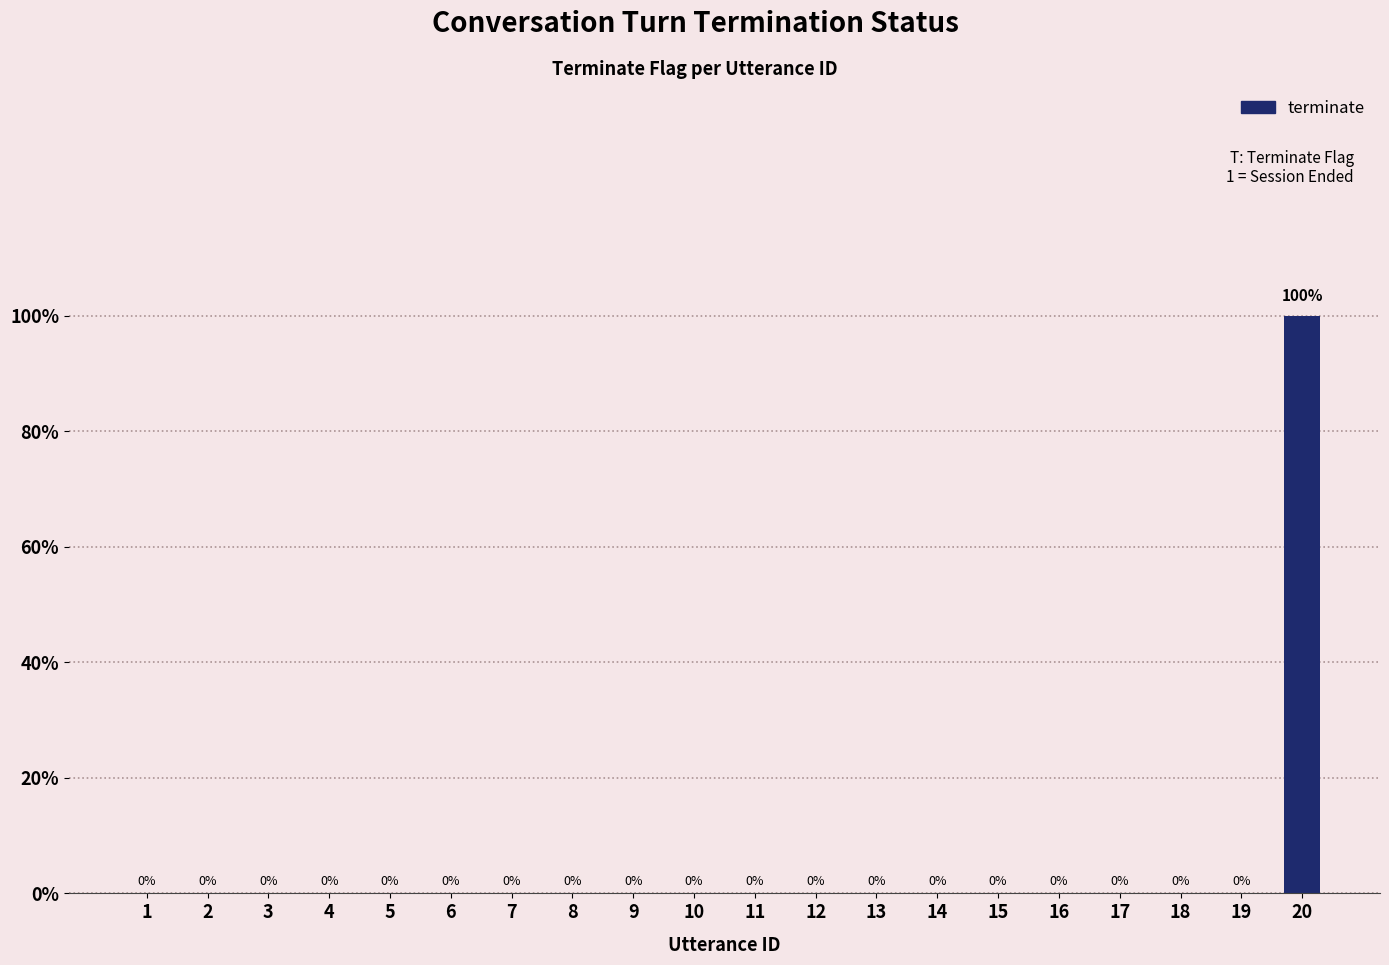

Does the chart contain stacked bars?

No